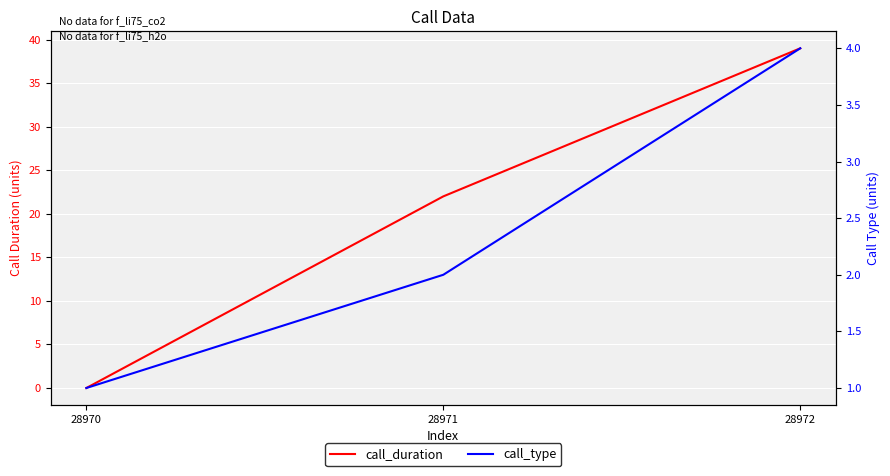

Which label corresponds to the smallest value in the chart?

28970